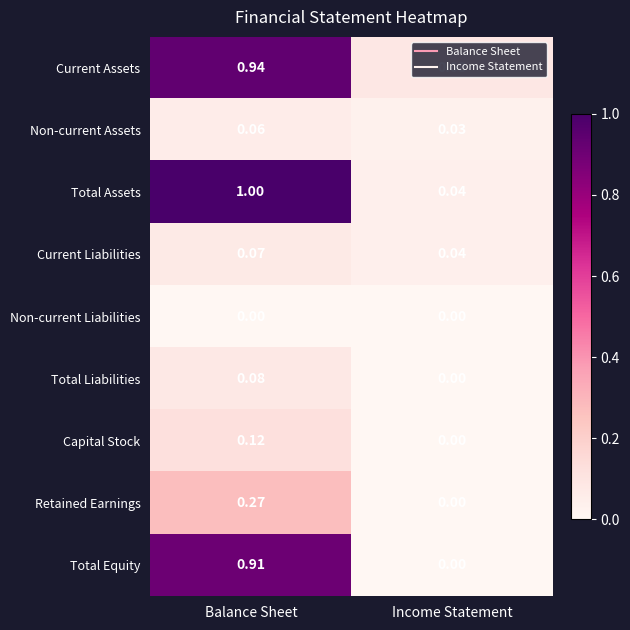

Is the value of Non-current Assets at Balance Sheet greater than the value of Current Liabilities at Income Statement?

Yes